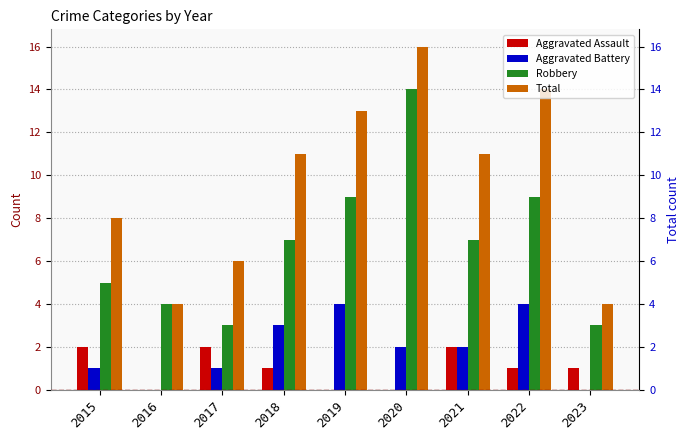

At which category is the sum across all series the highest?

2020